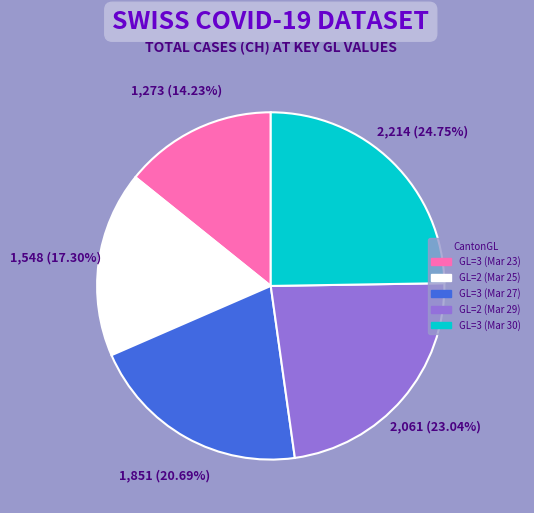

How many segments does this pie chart have?

5